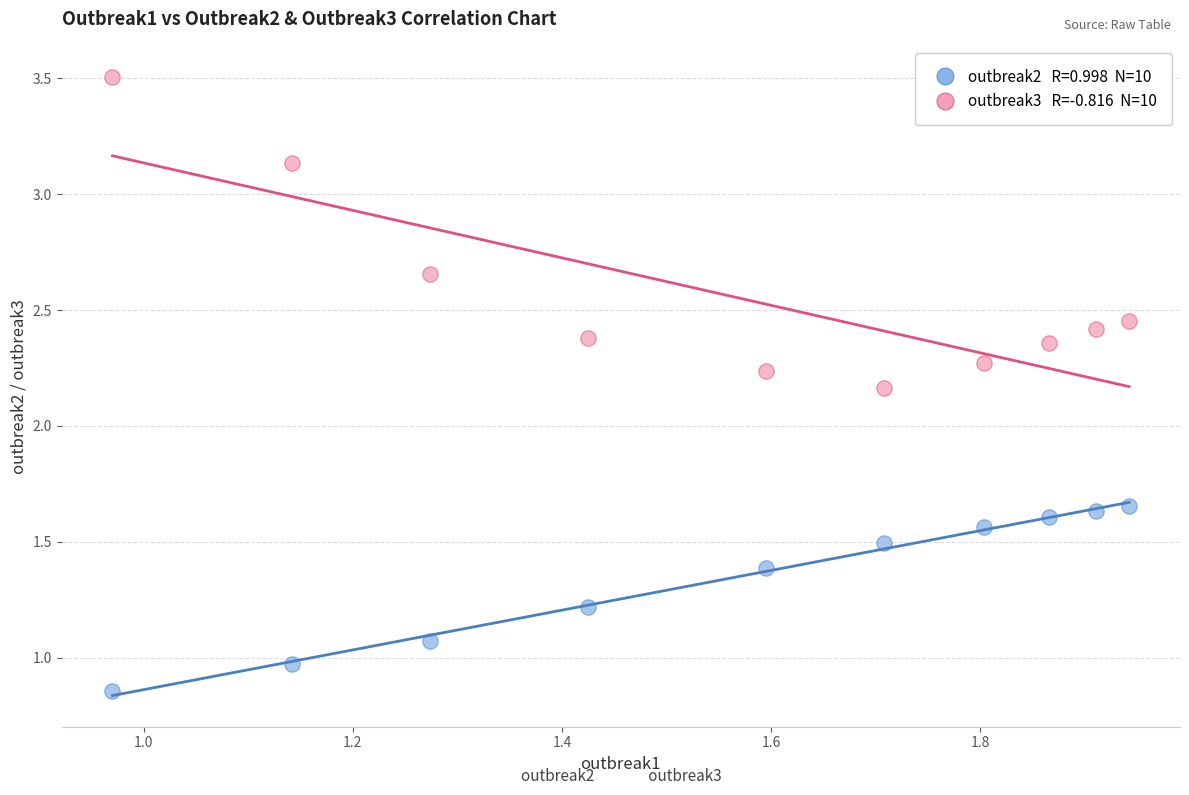

Across all data points, what is the range of X values (max minus min)?

1.0